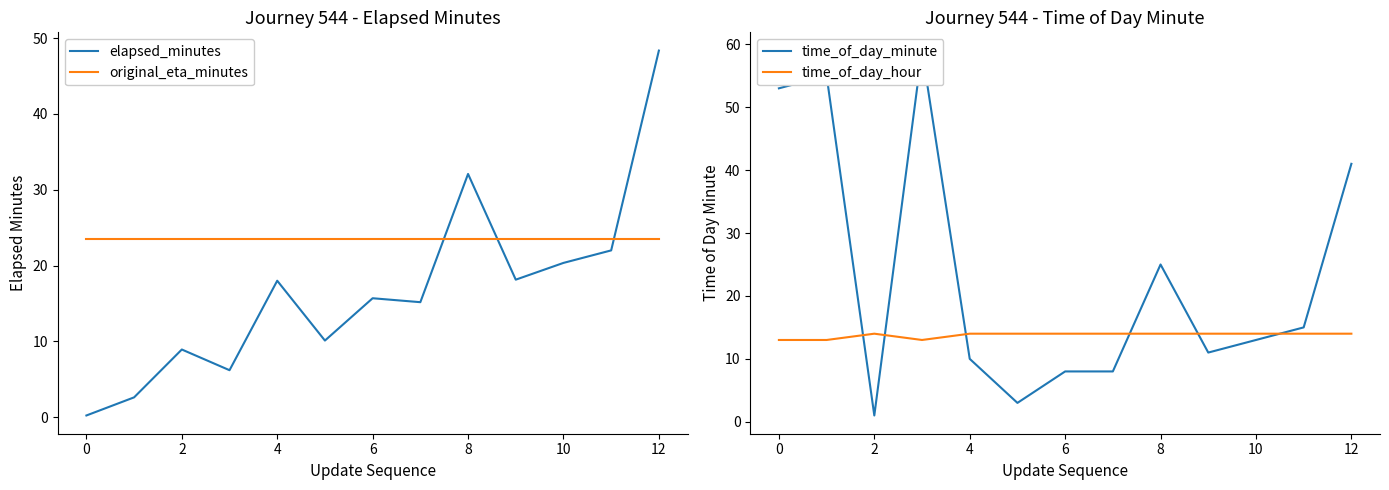

How many interior local valleys does the time_of_day_minute series have?

3